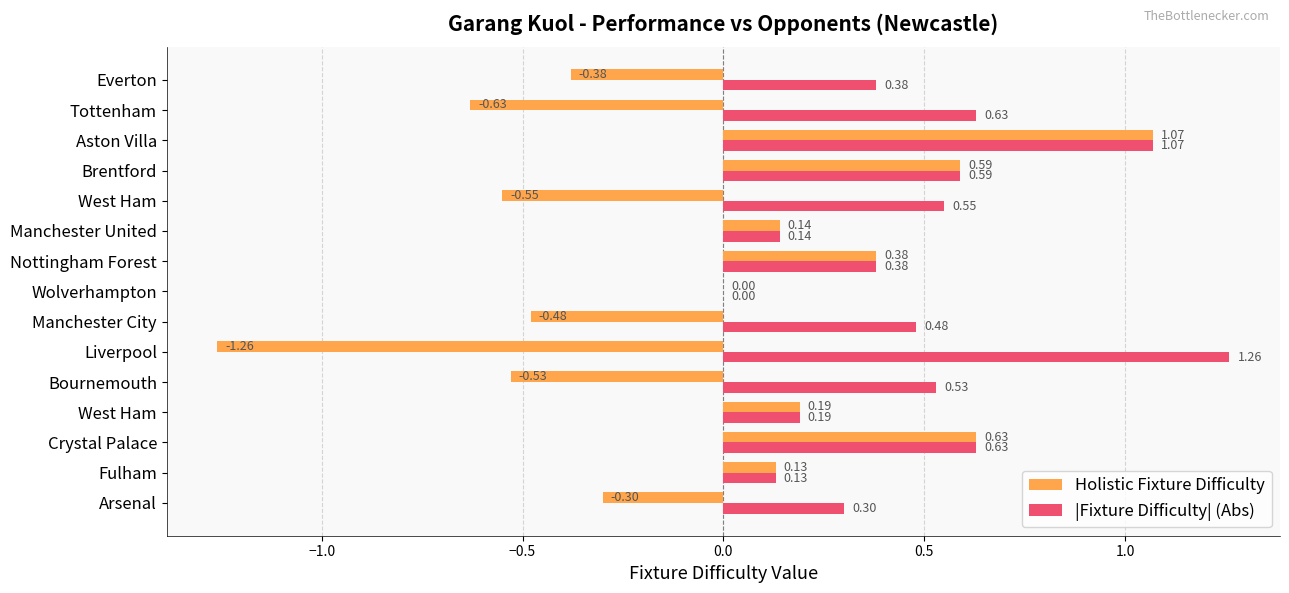

What are all the series names shown in the legend?

Holistic Fixture Difficulty, |Fixture Difficulty| (Abs)